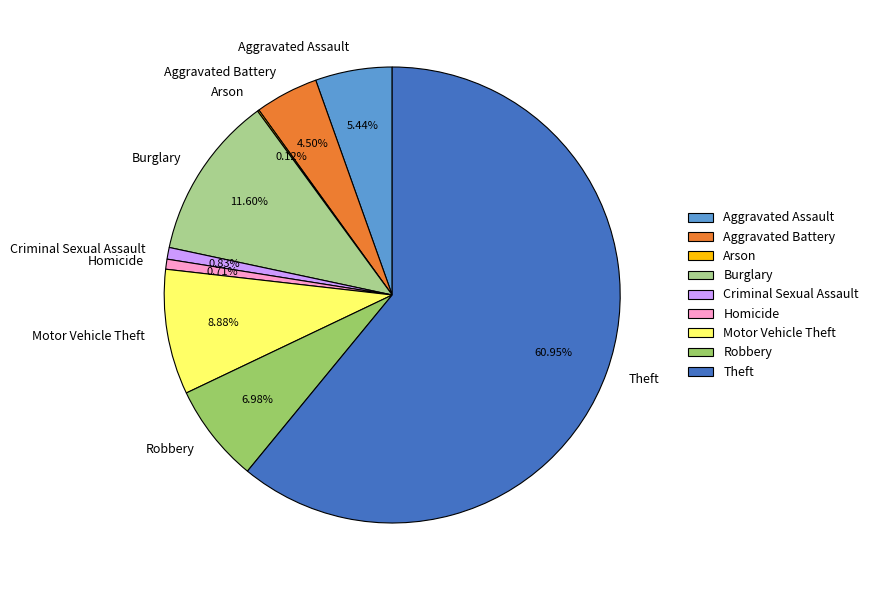

Which slice is the largest?

Theft